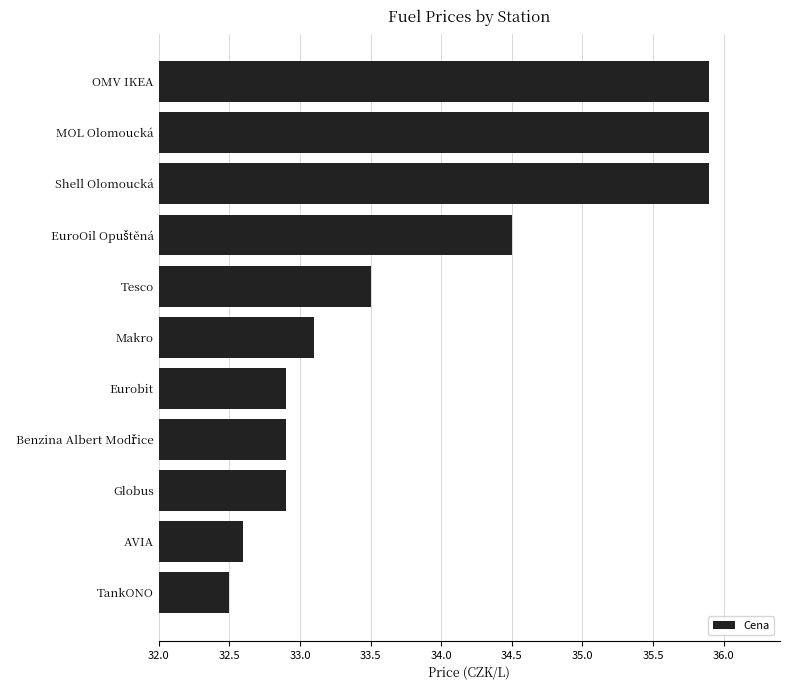

Does the chart contain any negative values?

No